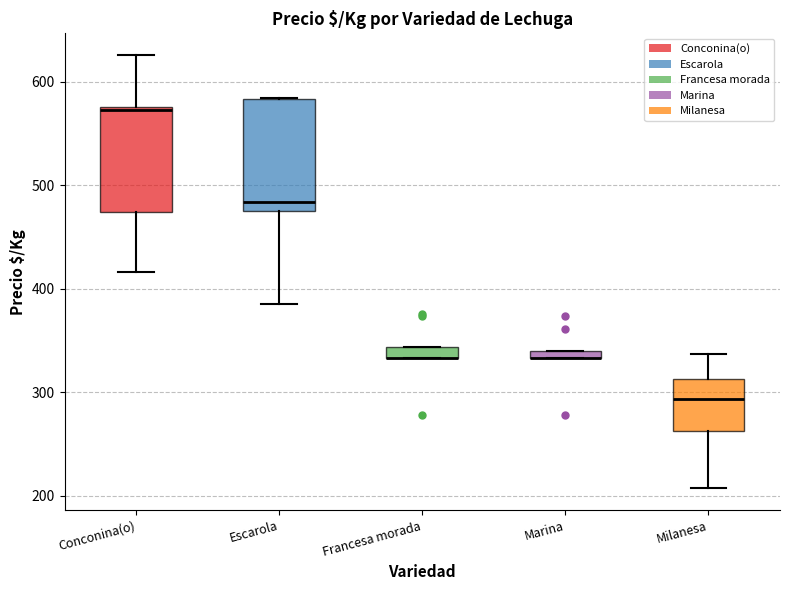

Where is the upper edge of the box for Francesa morada on the y-axis? The values are not printed on the chart, so give them approximately, as read against the axis.

340